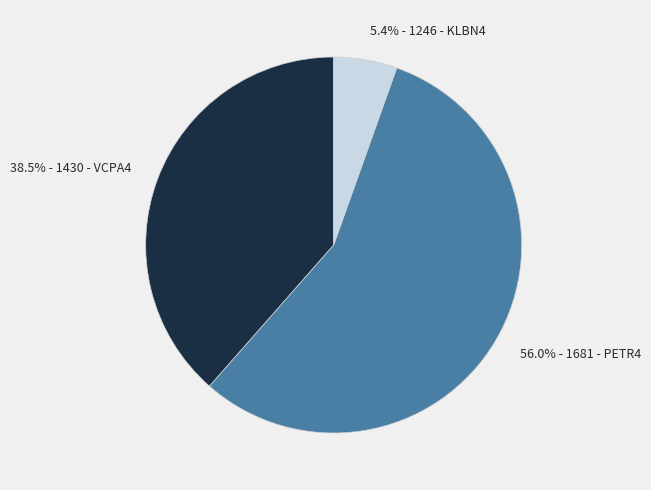

How many slices are in this pie chart?

3